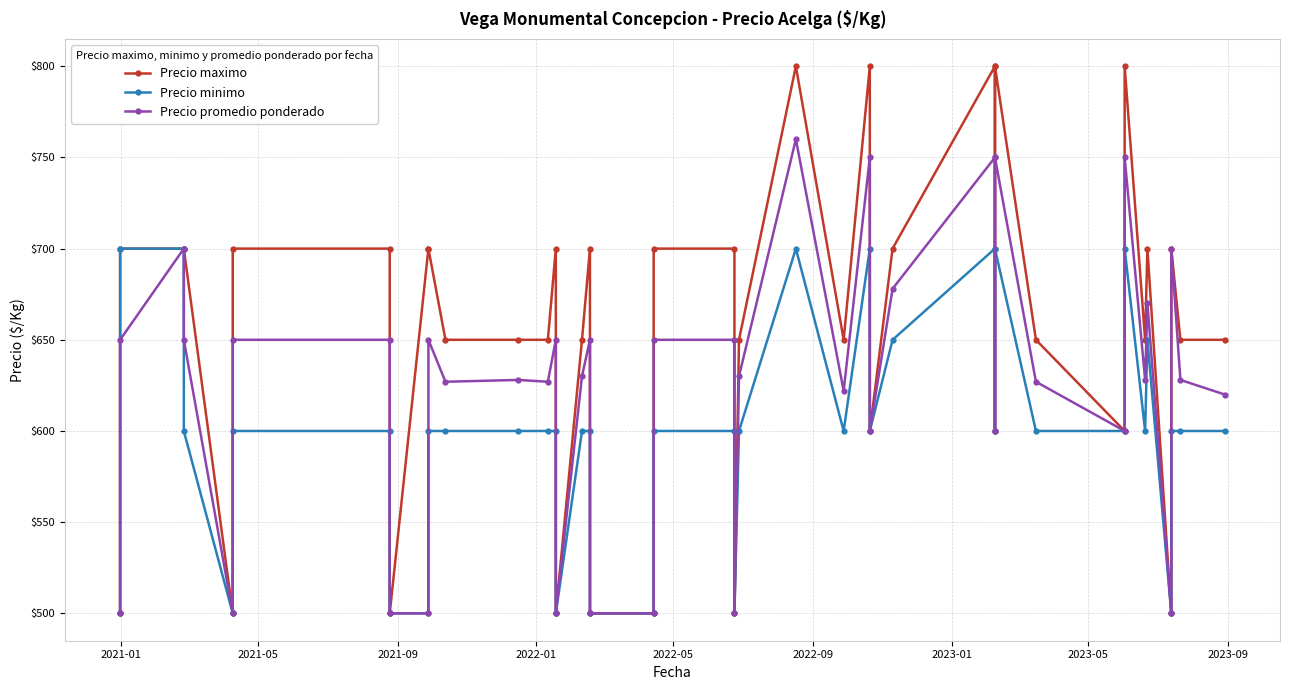

Does the chart display data point markers on the line(s)?

Yes